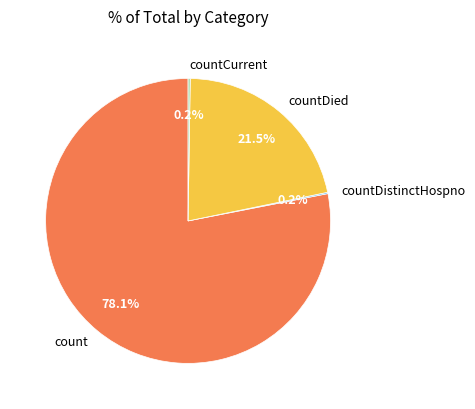

What percentage is NOT represented by count?

21.9%